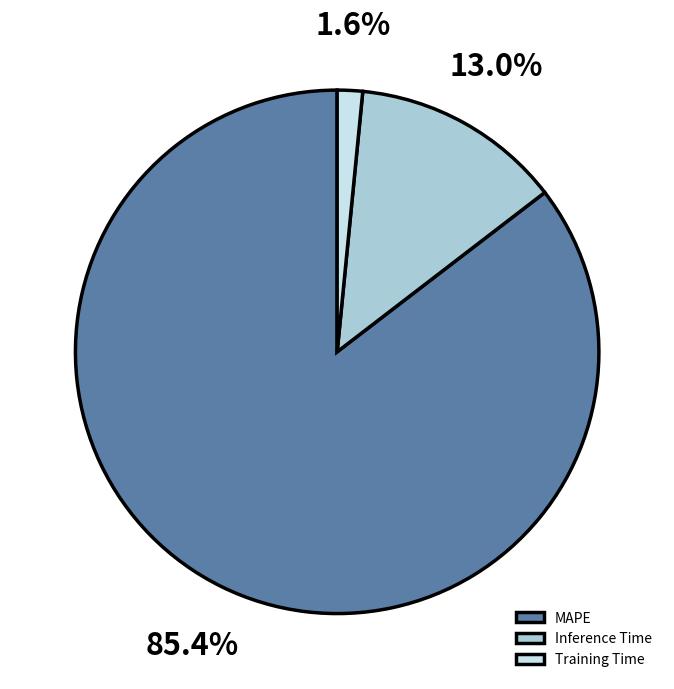

To the nearest percent, what is the average slice percentage?

33%